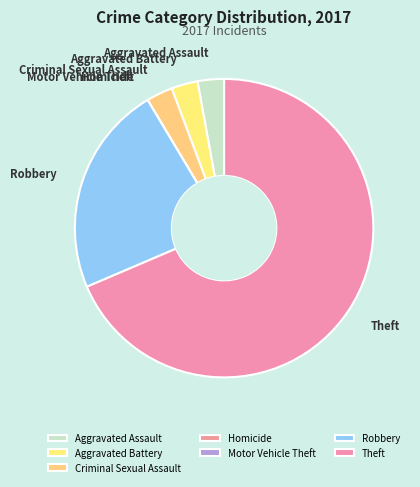

Is the sum of Aggravated Assault and Aggravated Battery greater than half?

No